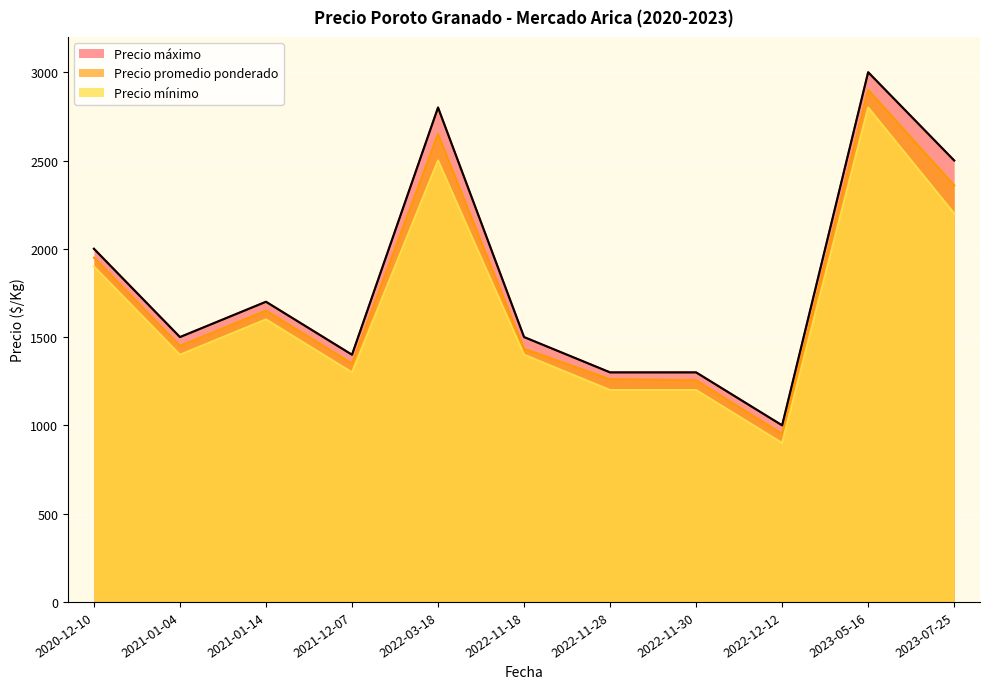

What is the maximum value shown in the chart?

3000